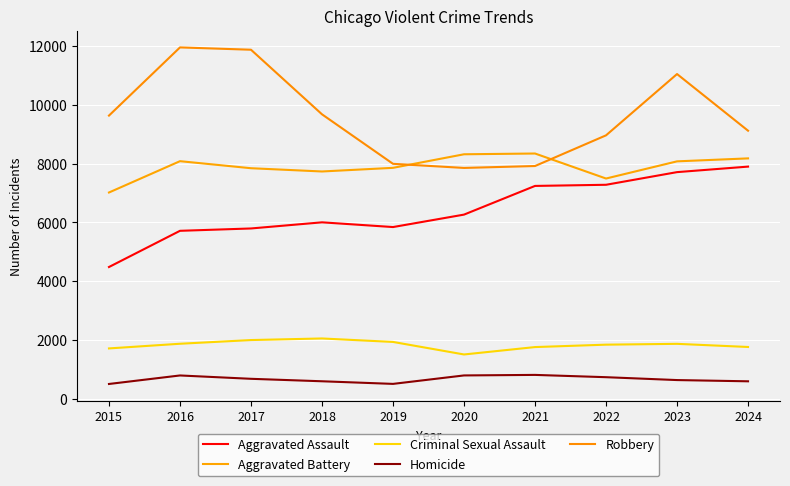

At which label does Criminal Sexual Assault first exceed 1863?

2016